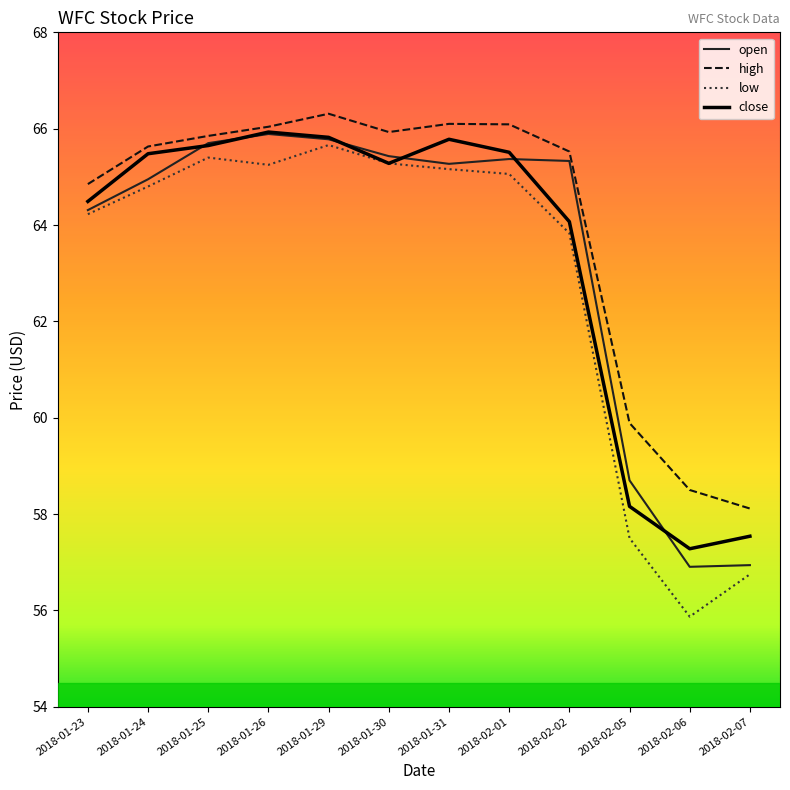

At which category is the sum across all series the highest?

2018-01-29